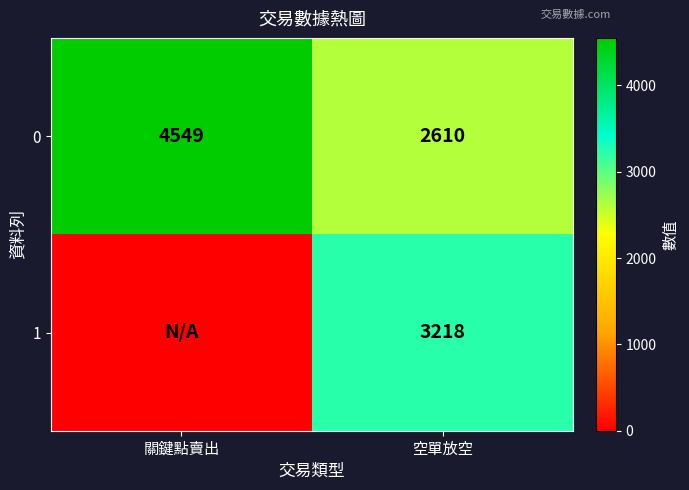

Rank the categories by 0 value from lowest to highest.

空單放空, 關鍵點賣出